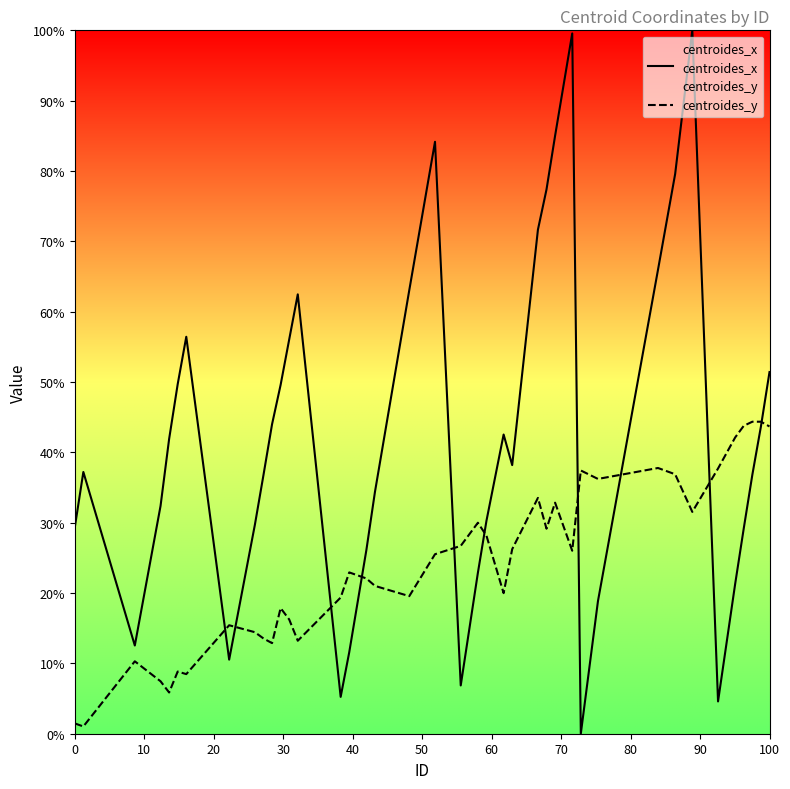

True or false: centroides_y and centroides_x cross at least once.

True